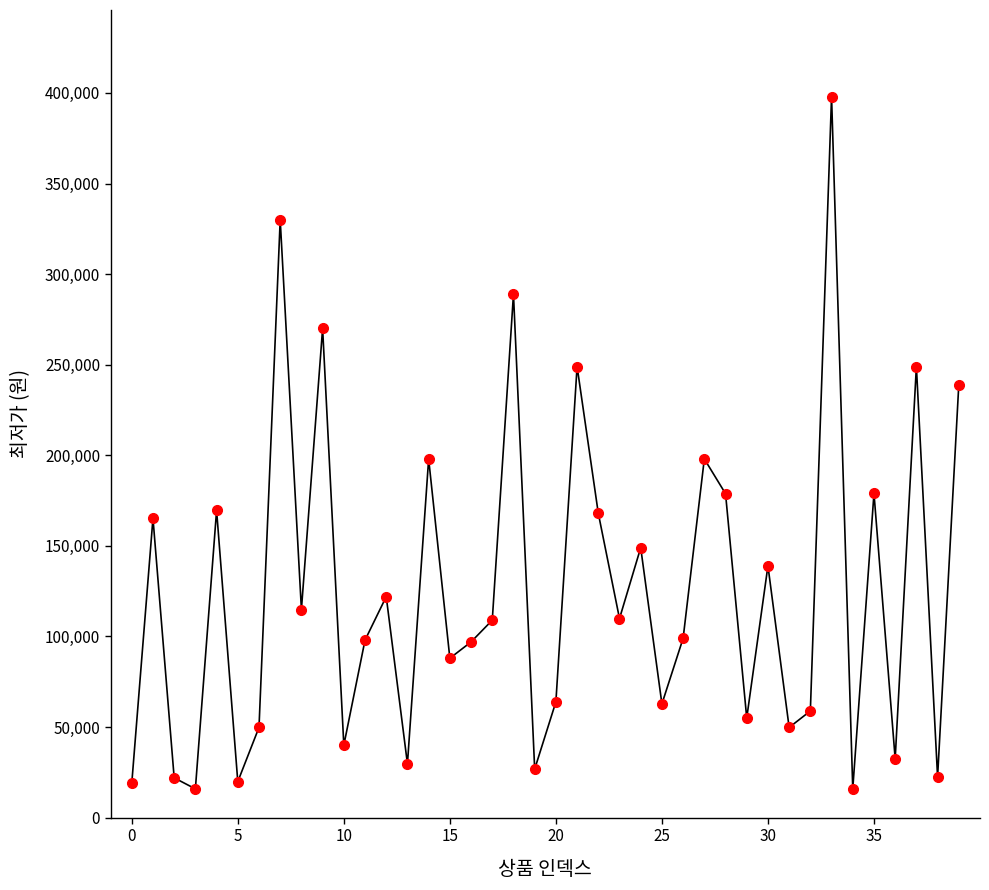

How many lines are shown in the chart?

1